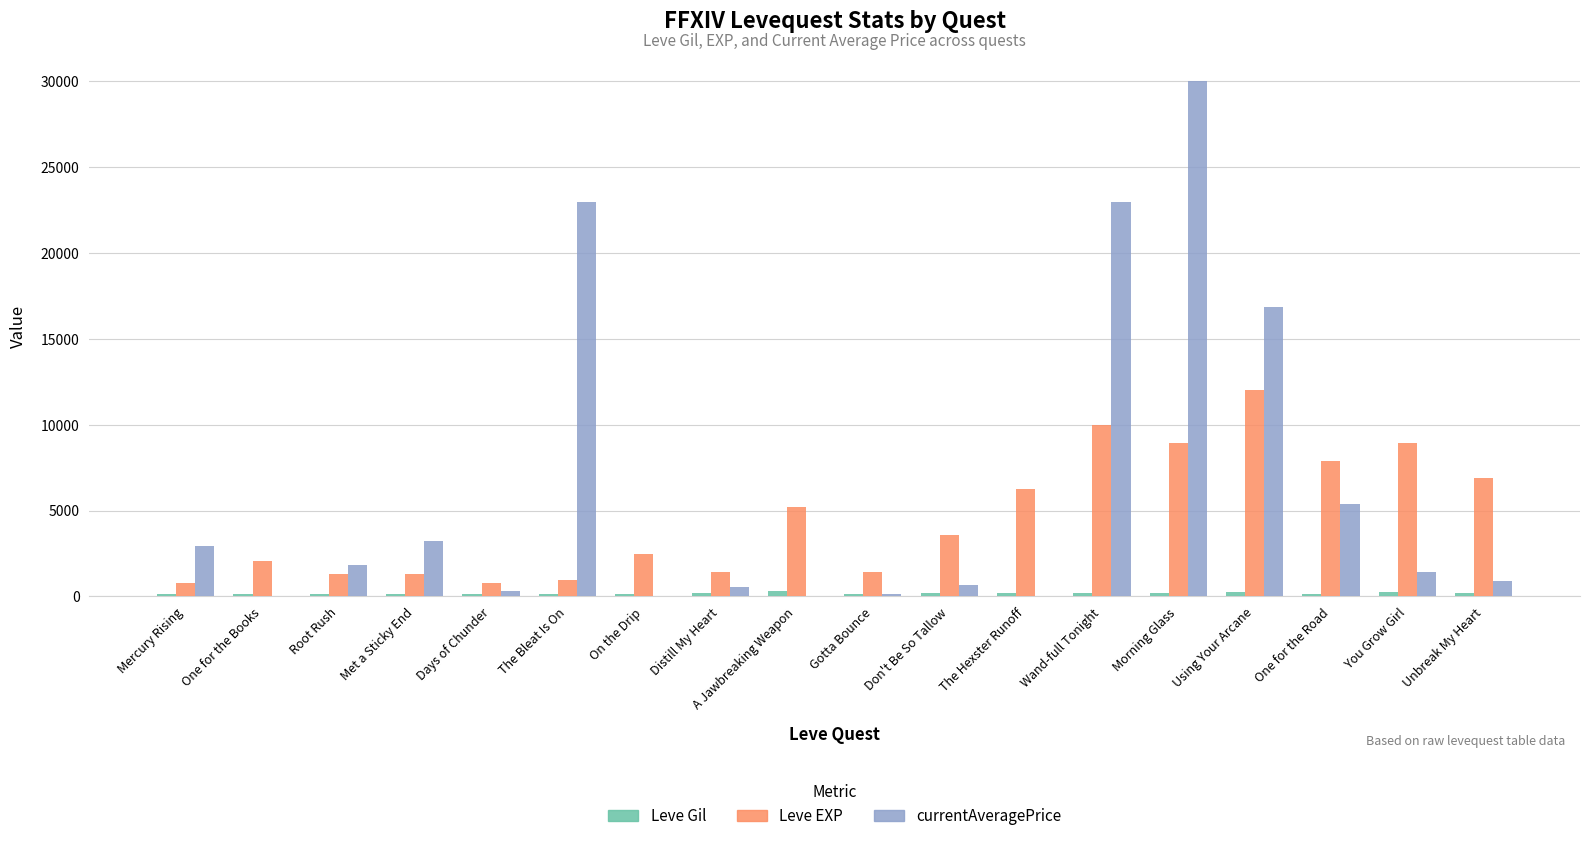

Between On the Drip and Morning Glass, which series saw the biggest shift?

currentAveragePrice